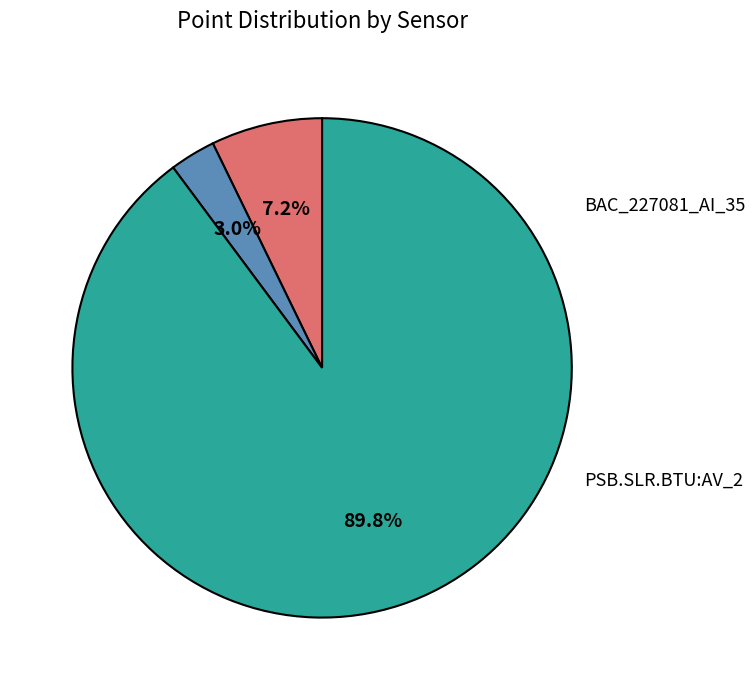

To the nearest percent, what is the average slice percentage?

33%